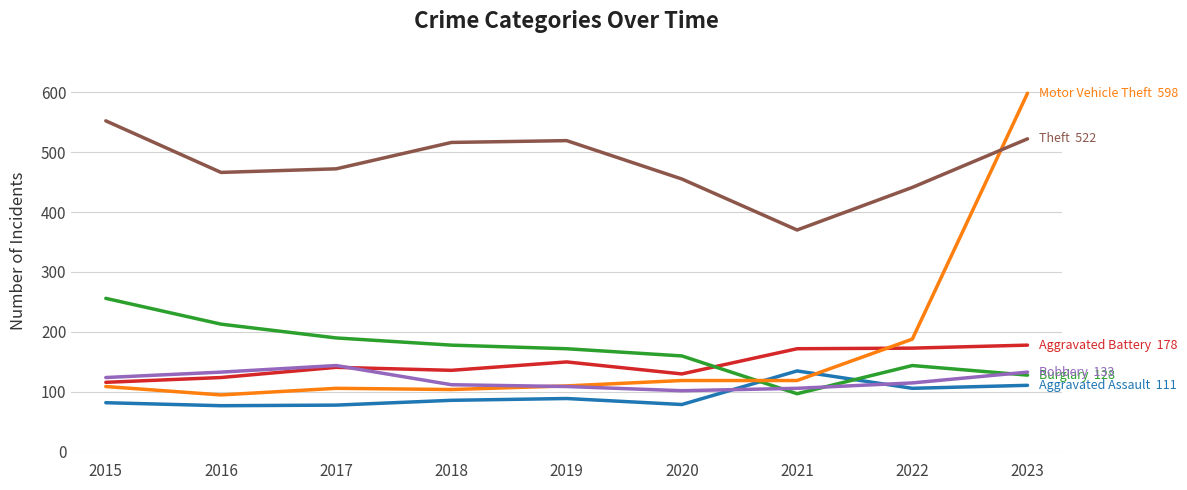

At which category is the sum across all series the highest?

2023